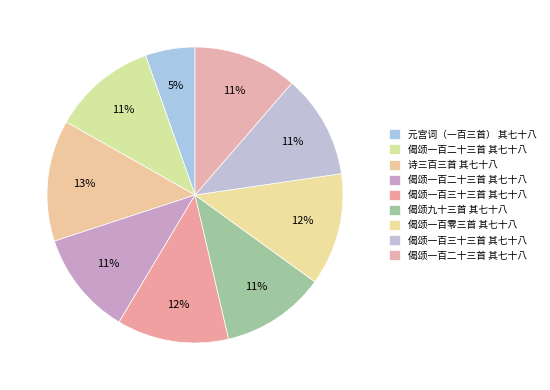

Rank the categories by value from highest to lowest.

诗三百三首 其七十八, 偈颂一百零三首 其七十八, 偈颂一百三十三首 其七十八, 偈颂一百二十三首 其七十八, 偈颂九十三首 其七十八, 偈颂一百二十三首 其七十八, 偈颂一百二十三首 其七十八, 偈颂一百三十三首 其七十八, 元宫词（一百三首） 其七十八